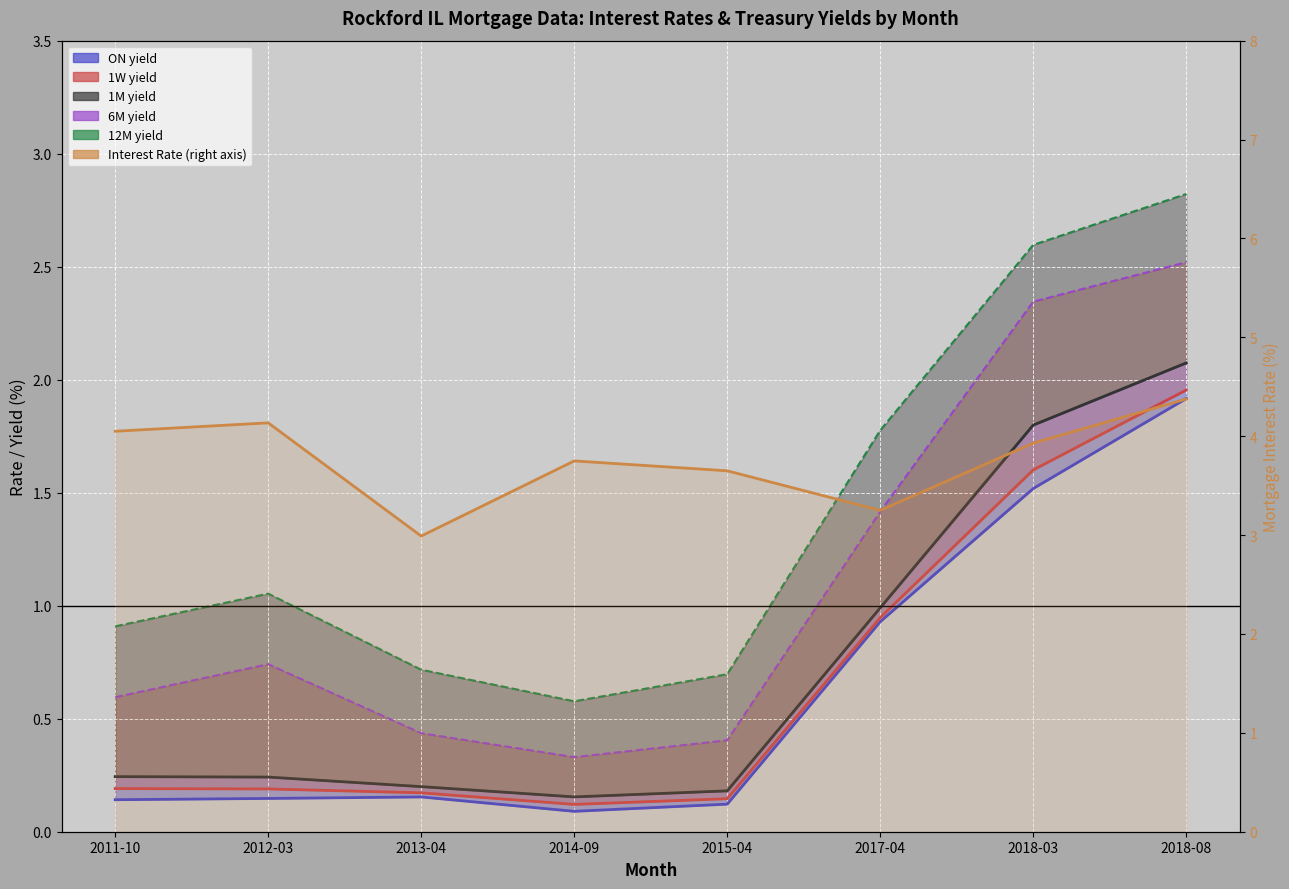

True or false: 1M (line) and ON (line) cross at least once.

False